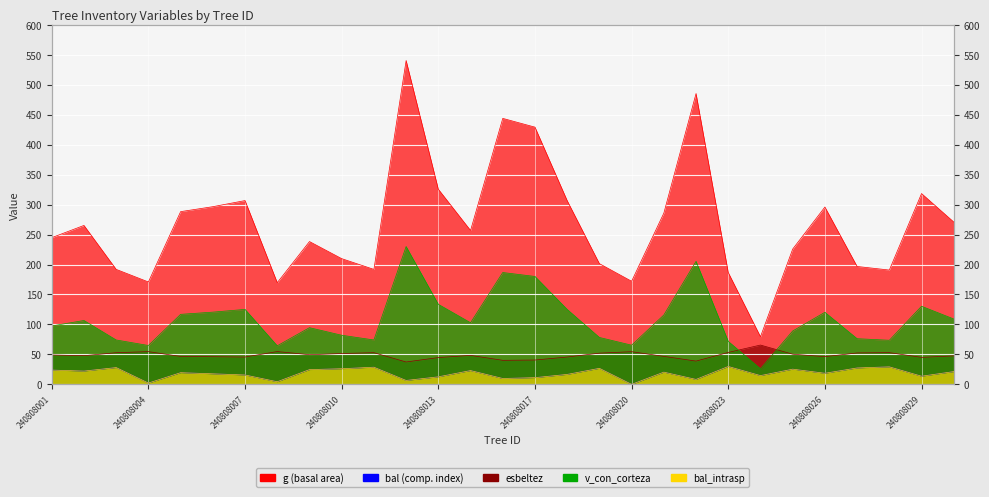

List the series in order of their peak value, lowest first.

bal, bal_intrasp, esbeltez, v_con_corteza, g